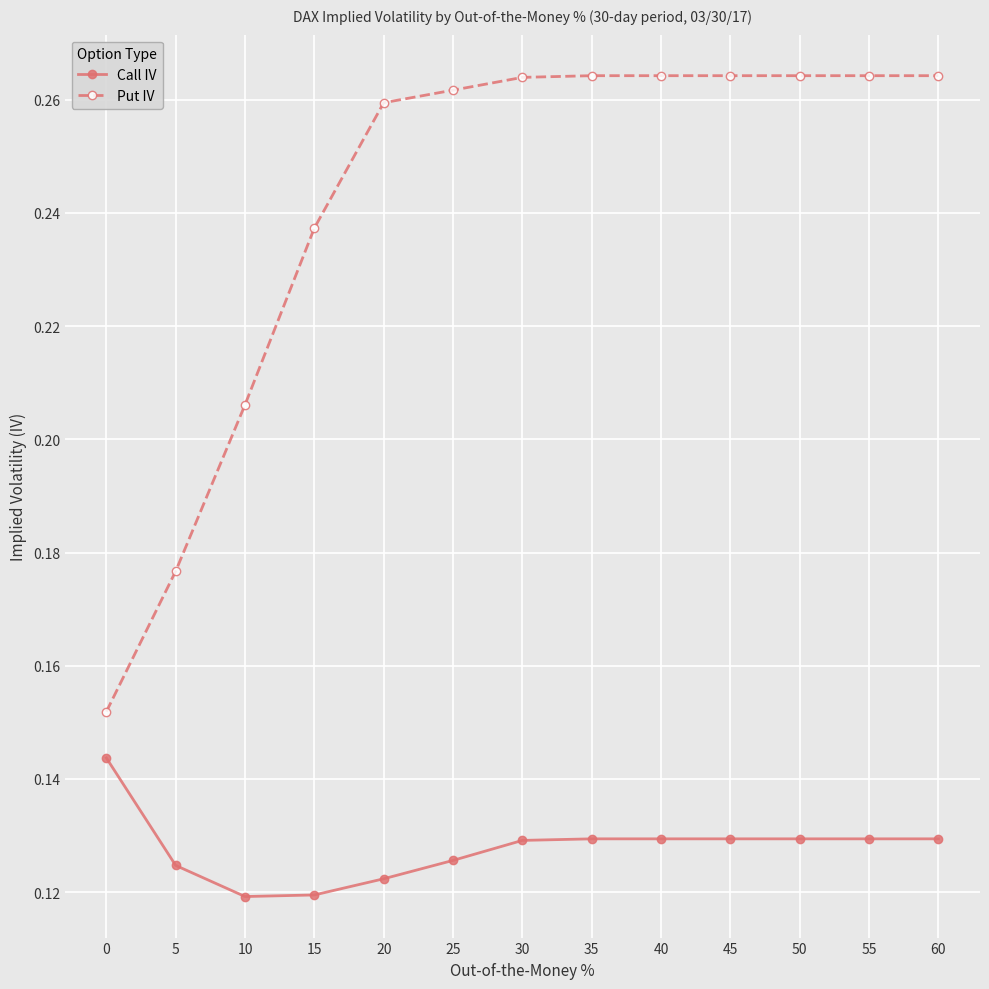

How many distinct data groups are displayed?

2